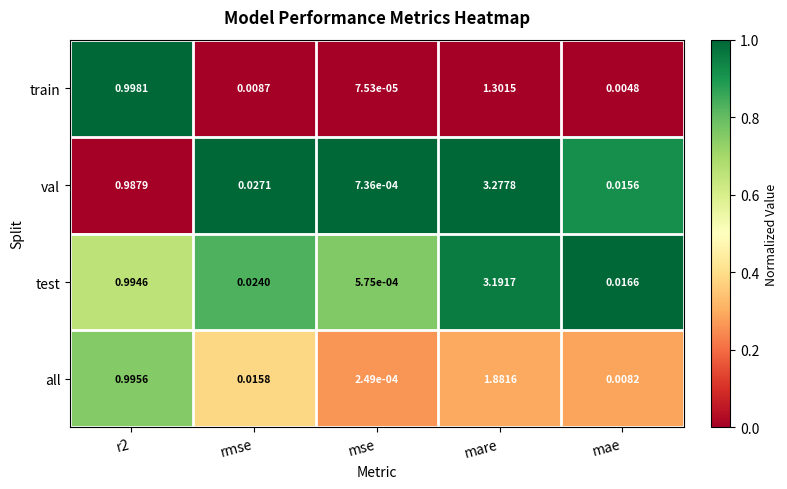

Is the value of val at mare greater than the value of all at mare?

Yes